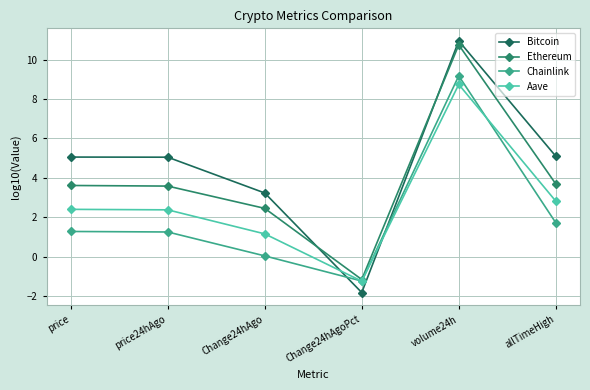

Read the Chainlink value at price24hAgo.

1.3